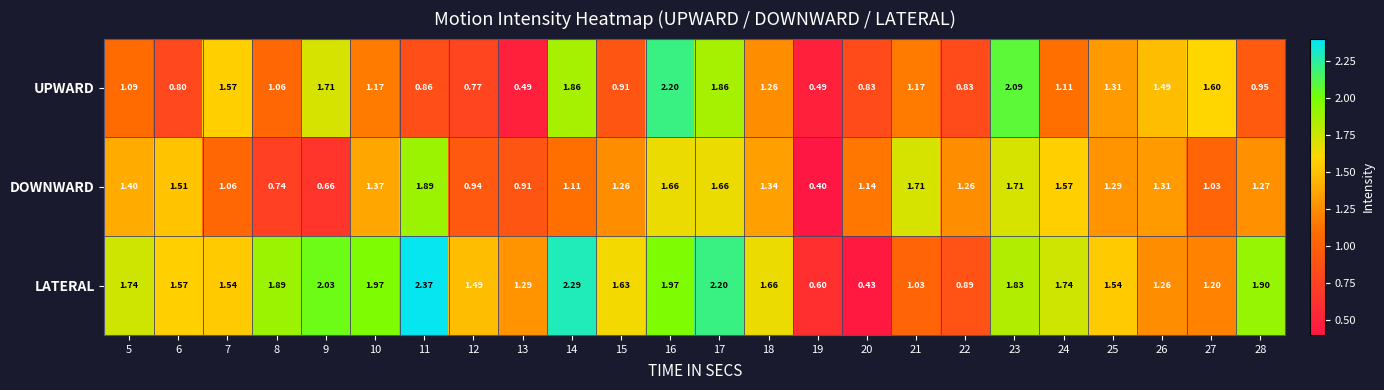

Which series has the largest range (max minus min)?

LATERAL